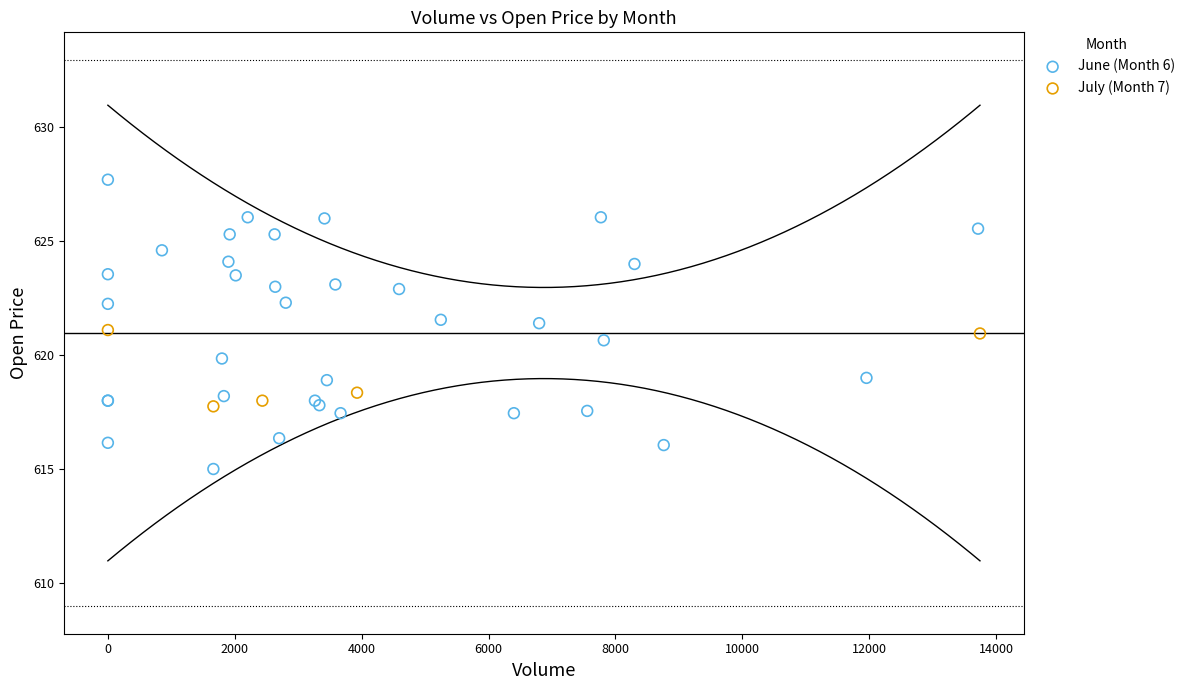

Which series contains the lowest Y value?

June (Month 6)